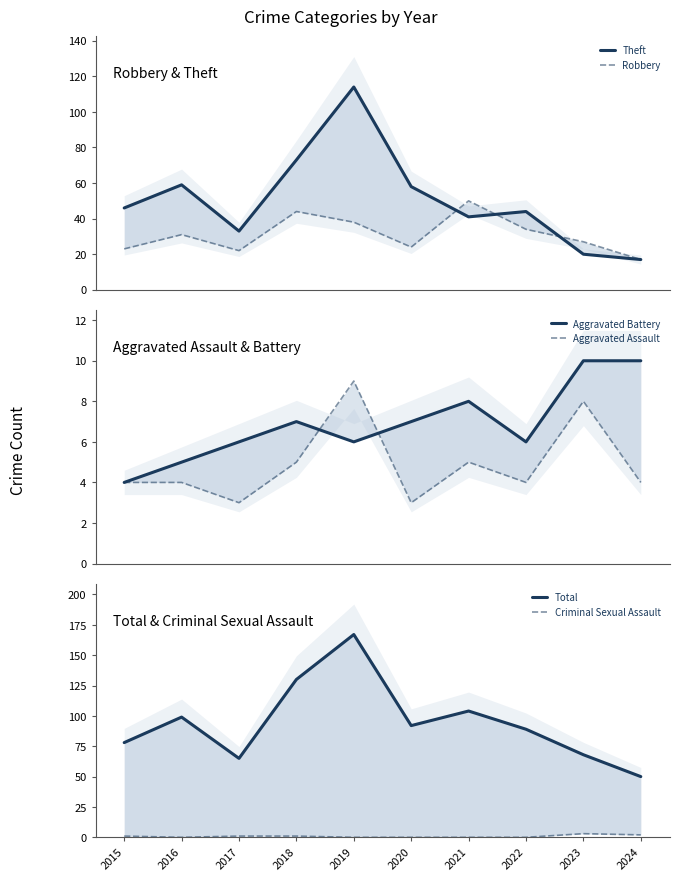

What is the value of the Aggravated Assault point at the 8th from the left?

4